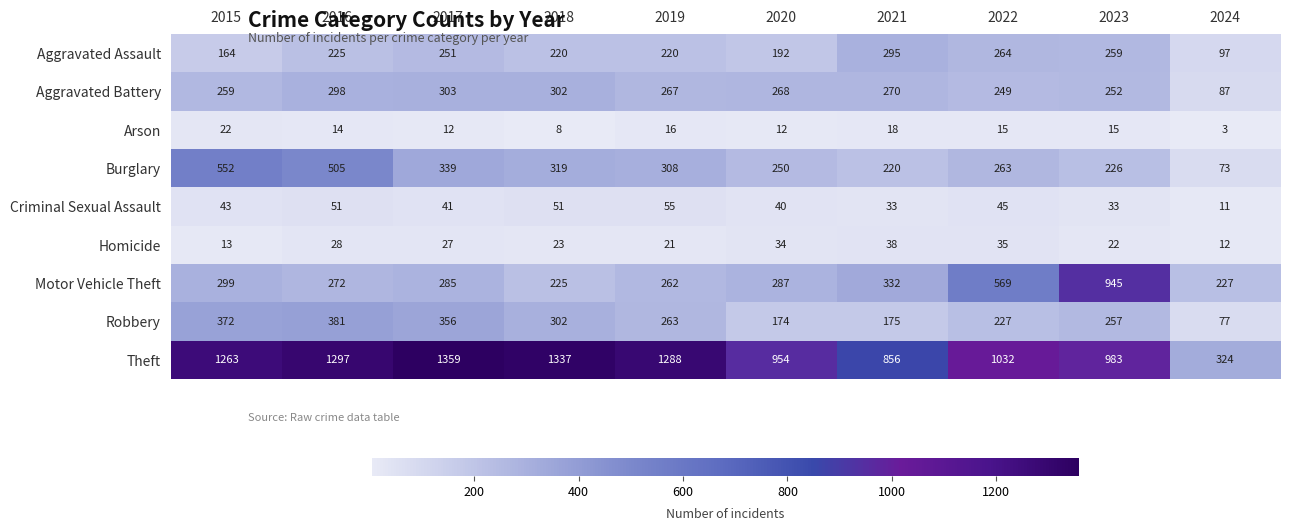

At how many categories does at least one series exceed 126?

10